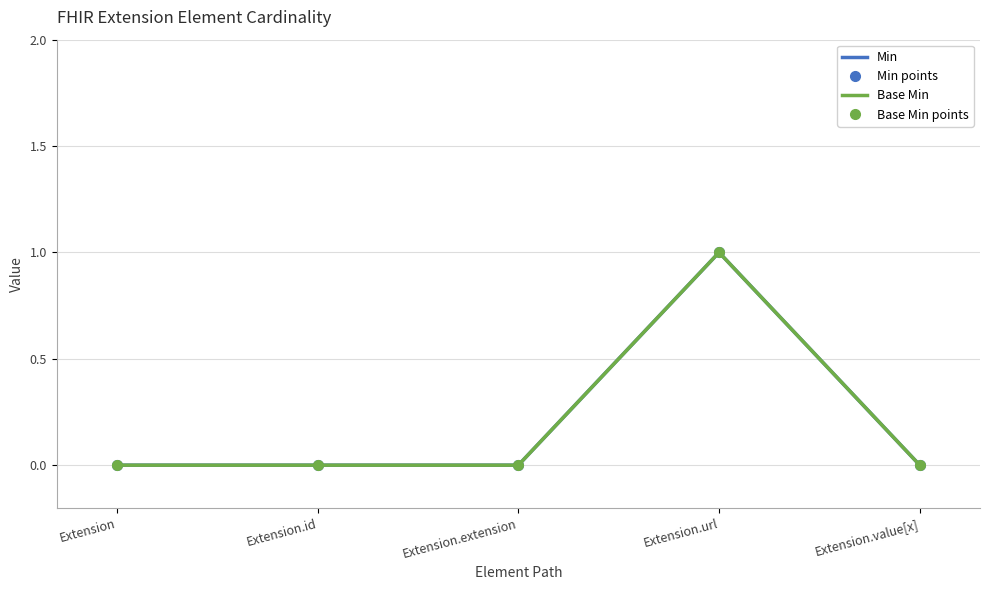

The Base Min series shows 0 at Extension. True or false?

True